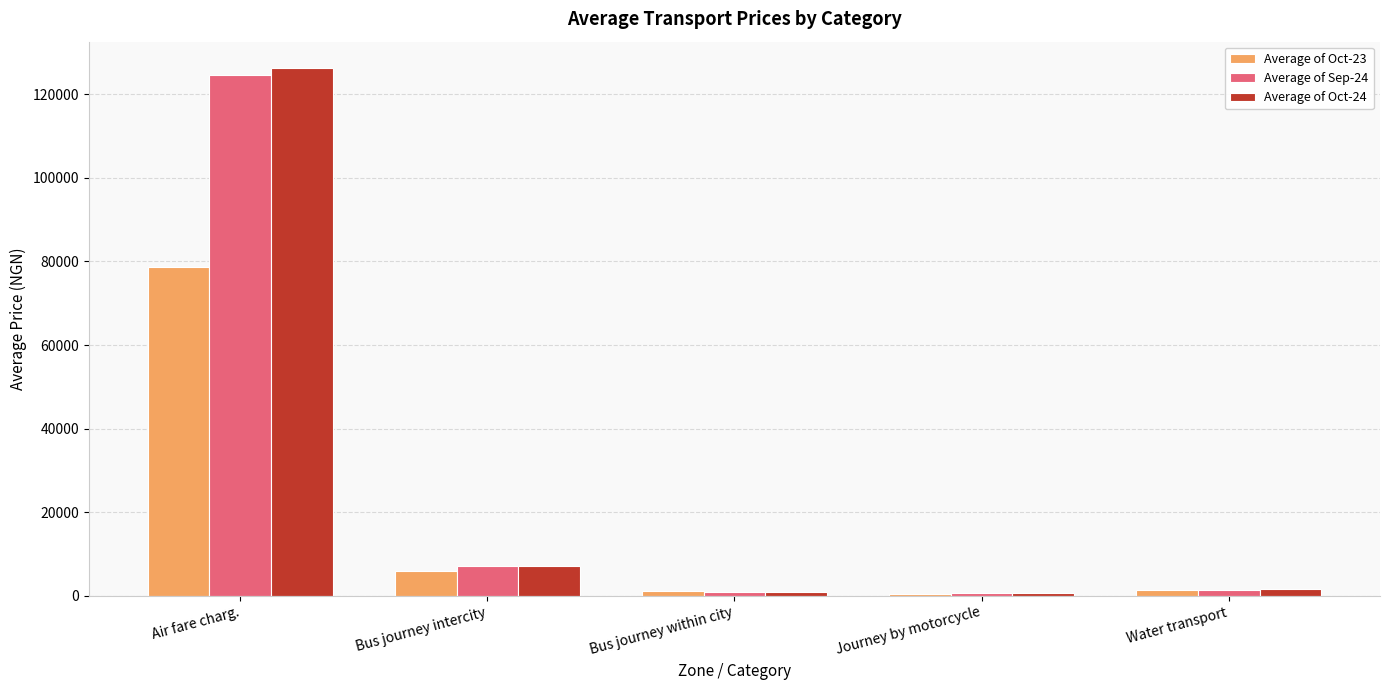

Is the value of Average of Oct-23 at Journey by motorcycle greater than the value of Average of Oct-24 at Air fare charg.?

No